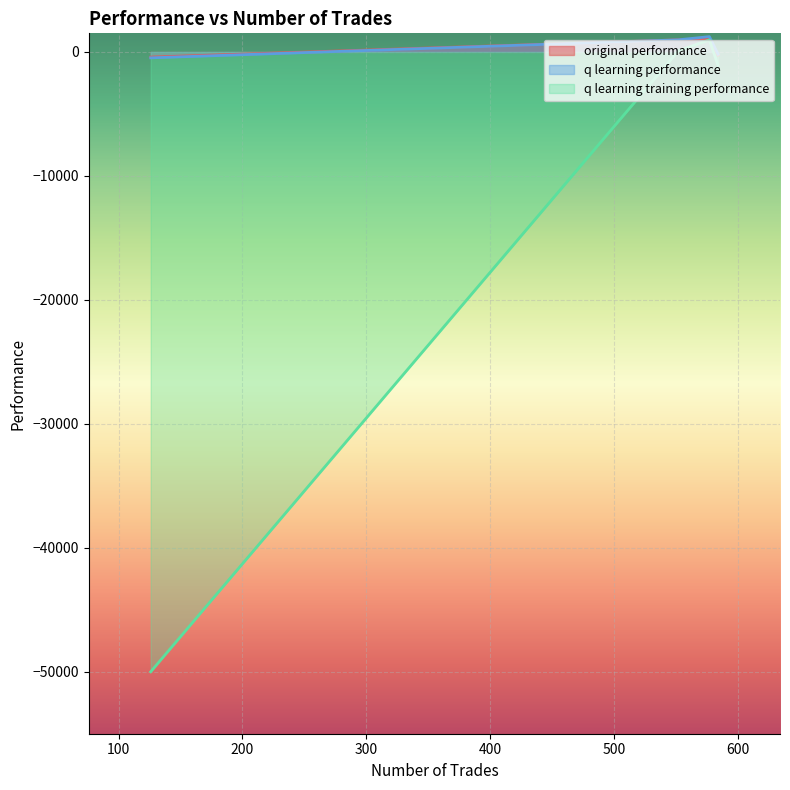

True or false: q learning training performance and original performance intersect in this chart.

False